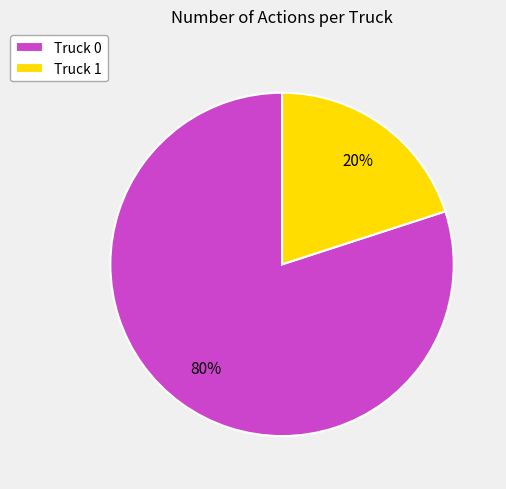

What percentage is the Truck 1 slice, to the nearest percent?

20%